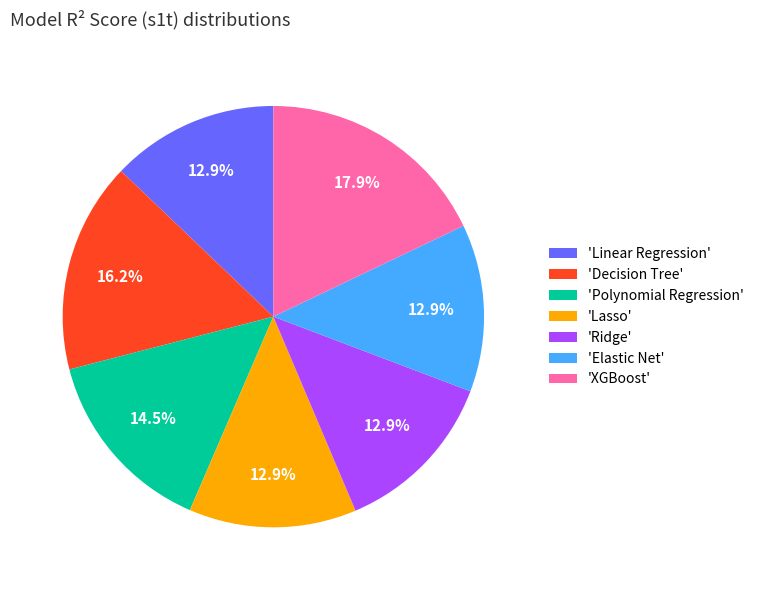

How many segments does this pie chart have?

7